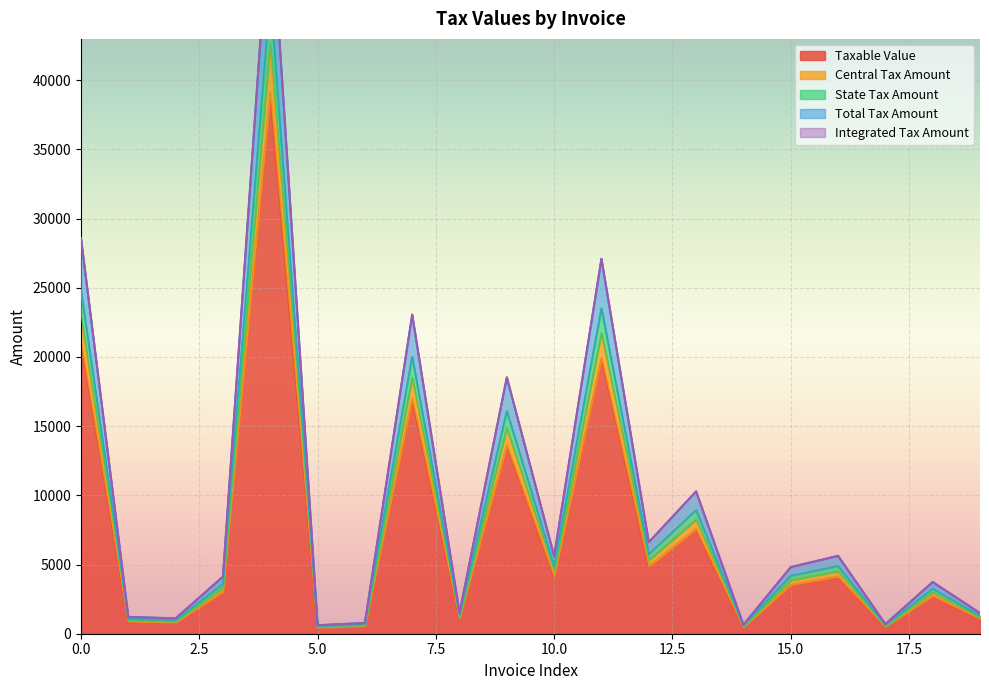

In Total Tax Amount, how many points are higher than both neighbors (excluding endpoints)?

7